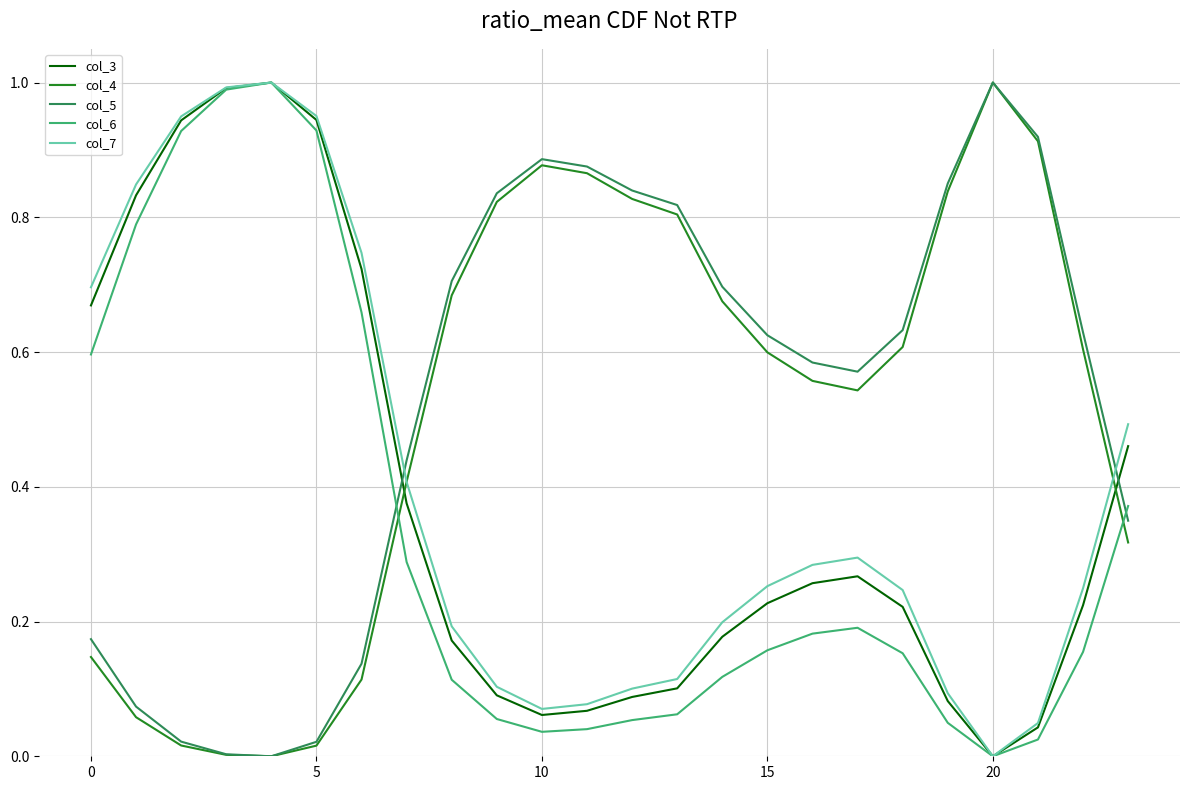

True or false: col_5 and col_7 cross at least once.

True